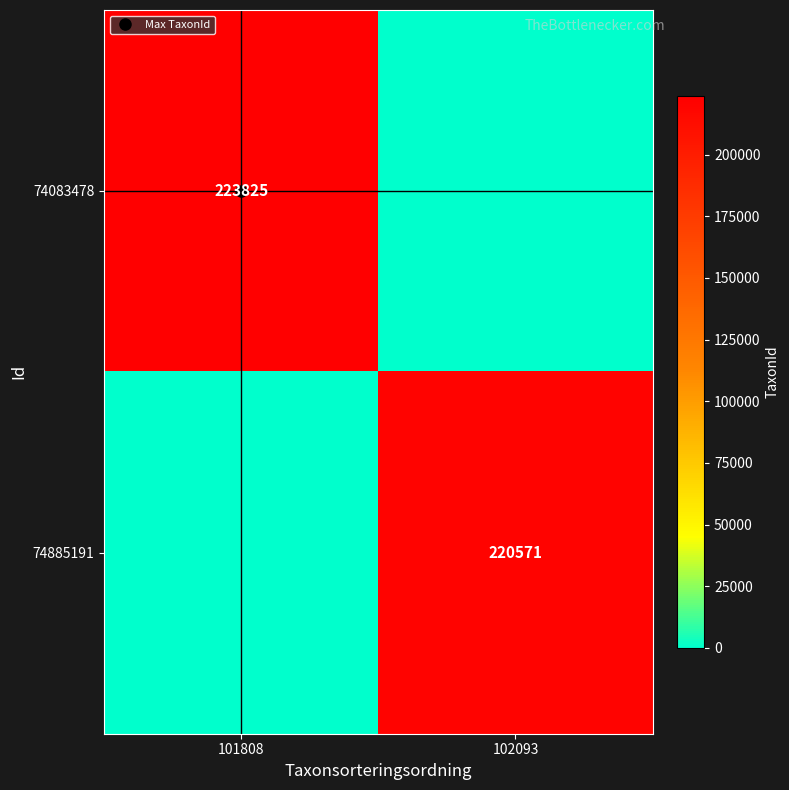

What is the difference between the 74885191 values at 102093 and 101808?

220571